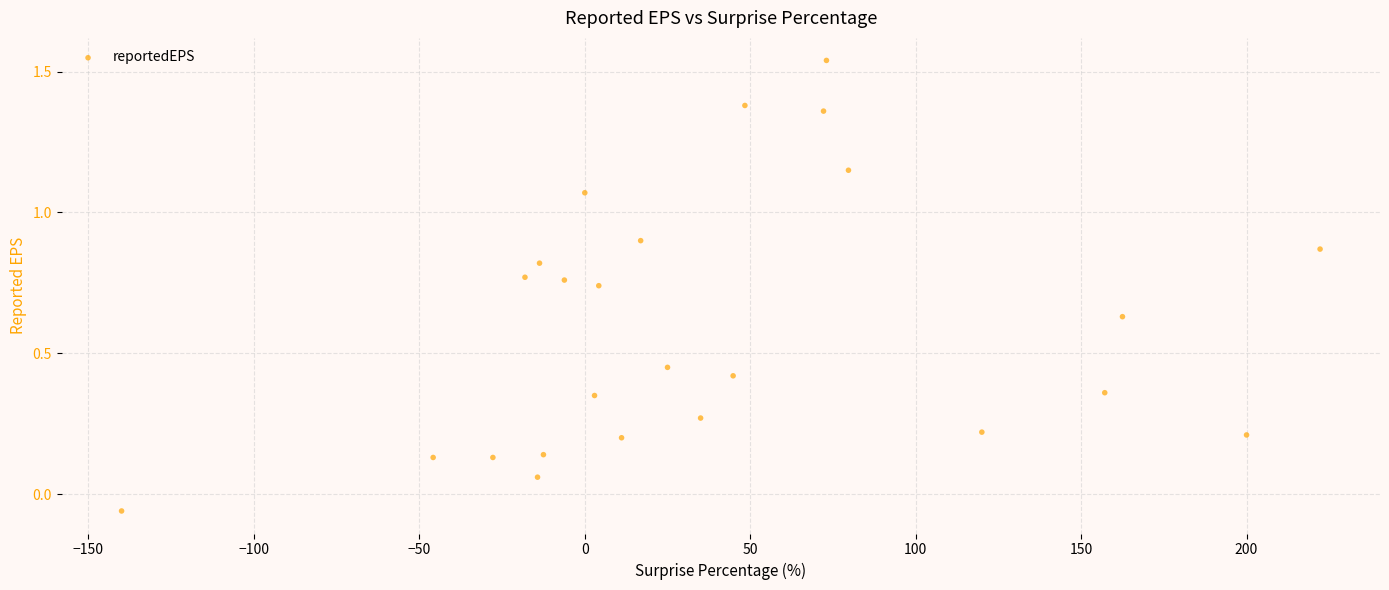

What is the range of Y values (max minus min)?

1.6